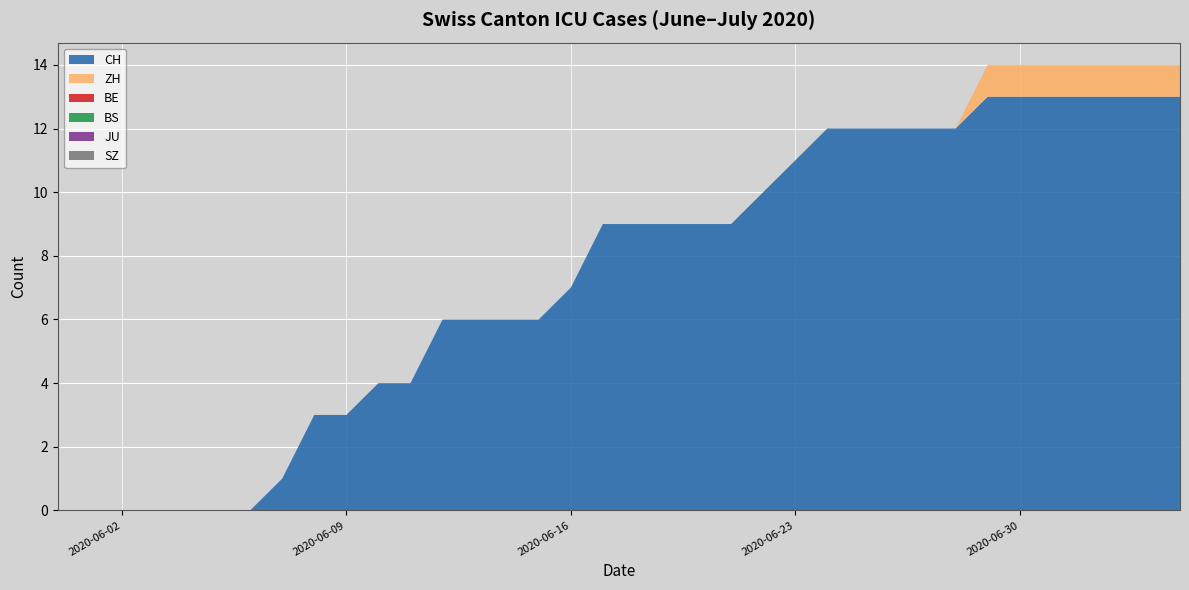

Reading left to right, what are all the values shown in this chart?

CH: 0	0	0	0	0	0	0	1	3	3	4	4	6	6	6	6	7	9	9	9	9	9	10	11	12	12	12	12	12	13	13	13	13	13	13	13
ZH: 0	0	0	0	0	0	0	0	0	0	0	0	0	0	0	0	0	0	0	0	0	0	0	0	0	0	0	0	0	1	1	1	1	1	1	1
BE: 0	0	0	0	0	0	0	0	0	0	0	0	0	0	0	0	0	0	0	0	0	0	0	0	0	0	0	0	0	0	0	0	0	0	0	0
BS: 0	0	0	0	0	0	0	0	0	0	0	0	0	0	0	0	0	0	0	0	0	0	0	0	0	0	0	0	0	0	0	0	0	0	0	0
JU: 0	0	0	0	0	0	0	0	0	0	0	0	0	0	0	0	0	0	0	0	0	0	0	0	0	0	0	0	0	0	0	0	0	0	0	0
SZ: 0	0	0	0	0	0	0	0	0	0	0	0	0	0	0	0	0	0	0	0	0	0	0	0	0	0	0	0	0	0	0	0	0	0	0	0